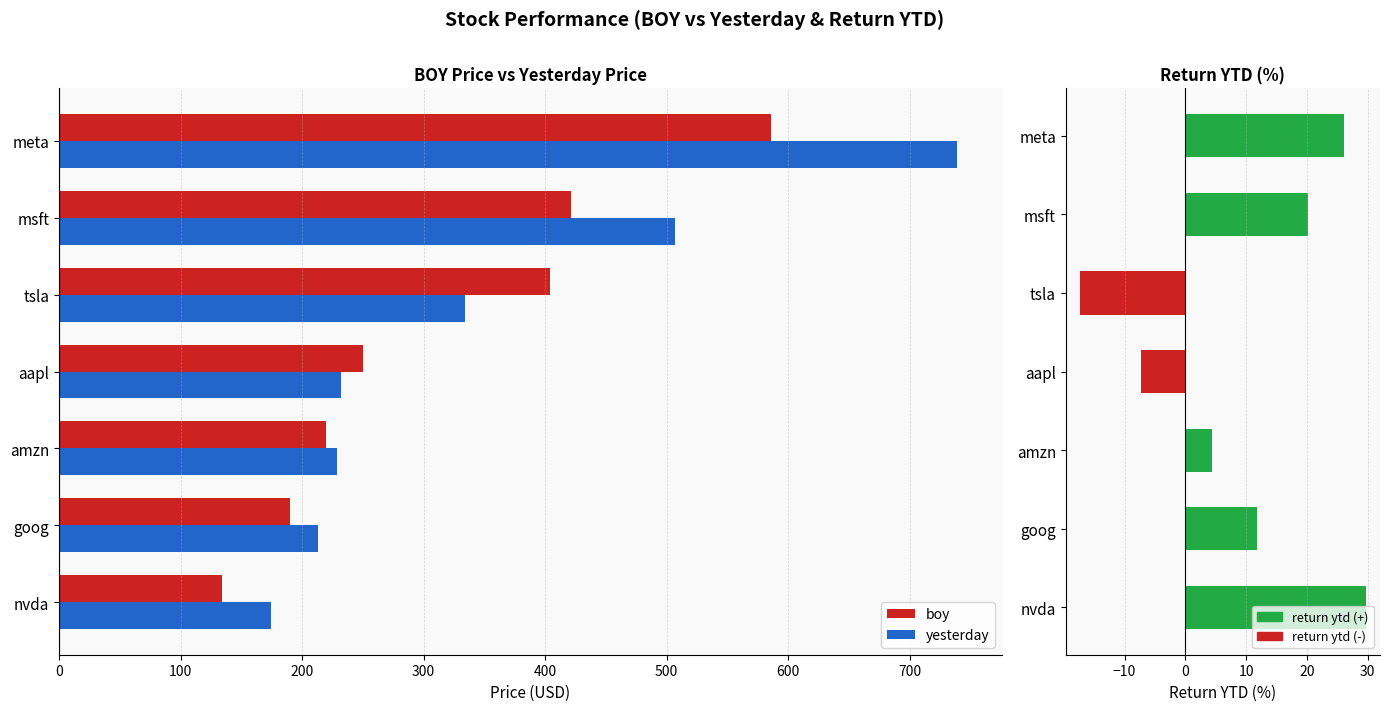

What is the total value across all series at nvda?

338.2